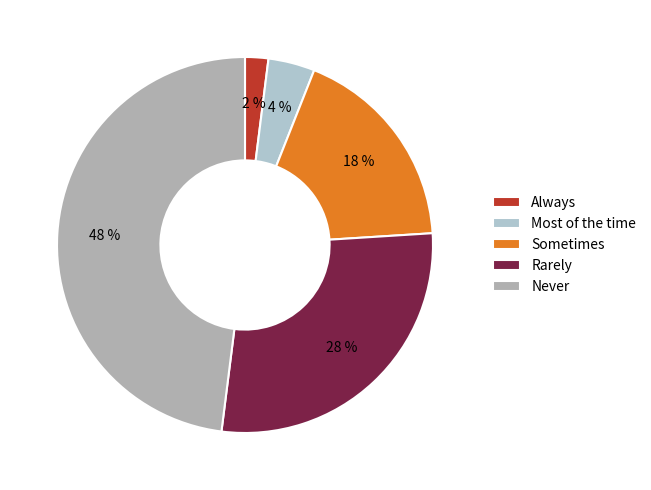

Which has a higher value, Always or Sometimes?

Sometimes